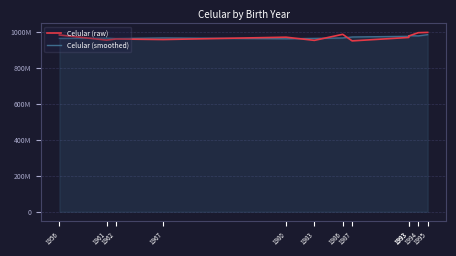

Where does the Celular (raw) series first go above 972936401?

1956